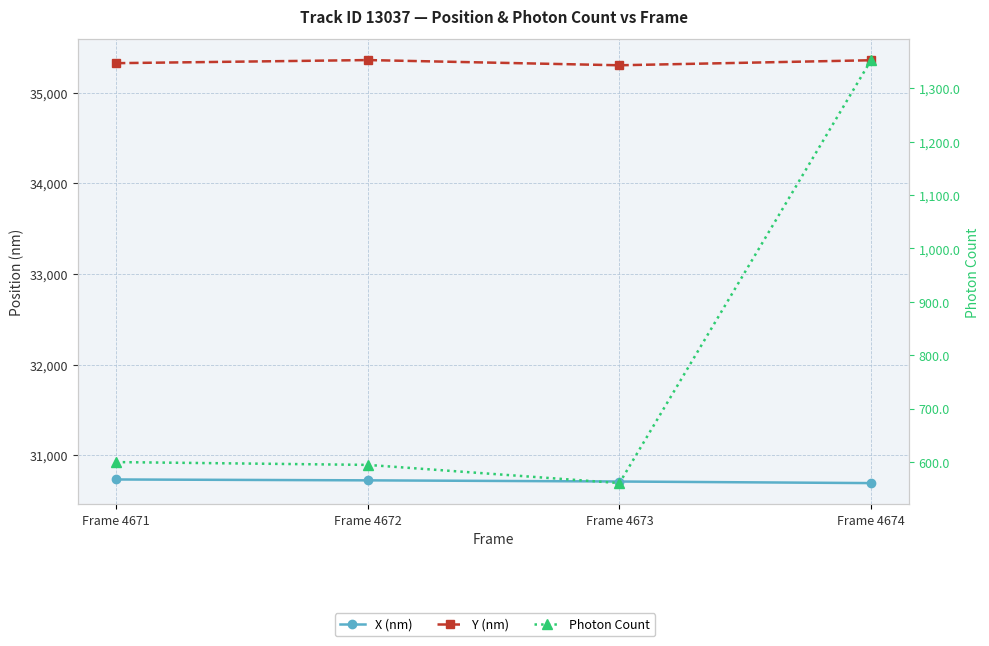

Which category has the highest value across all series?

Frame 4672